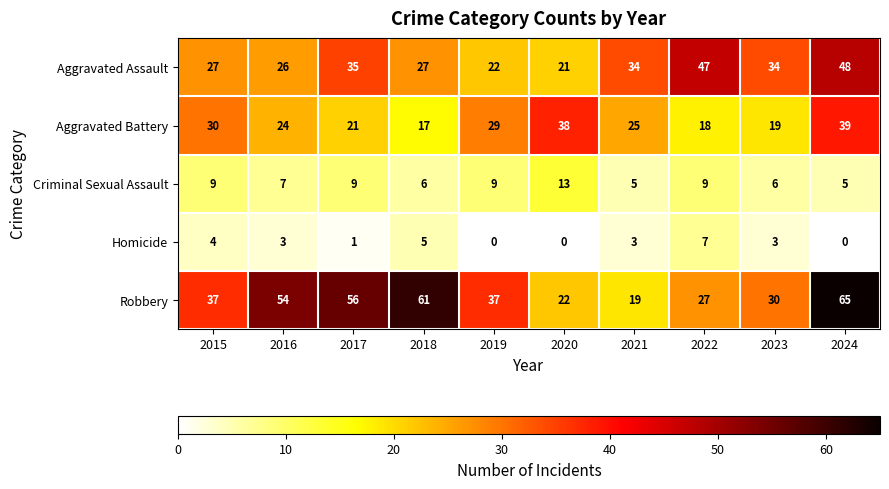

What is the difference between the highest and lowest values at 2021?

31